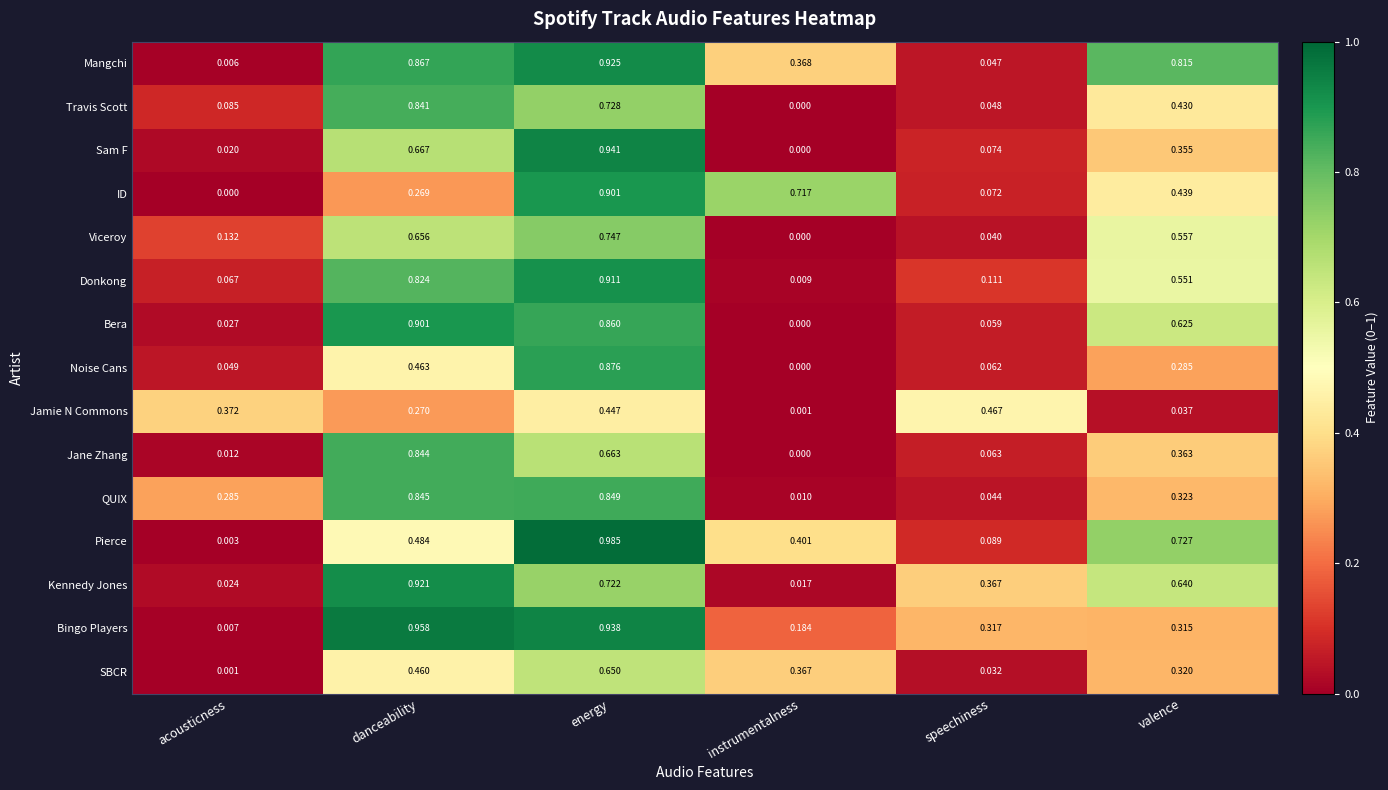

List the labels in order of Travis Scott value, smallest first.

instrumentalness, speechiness, acousticness, valence, energy, danceability